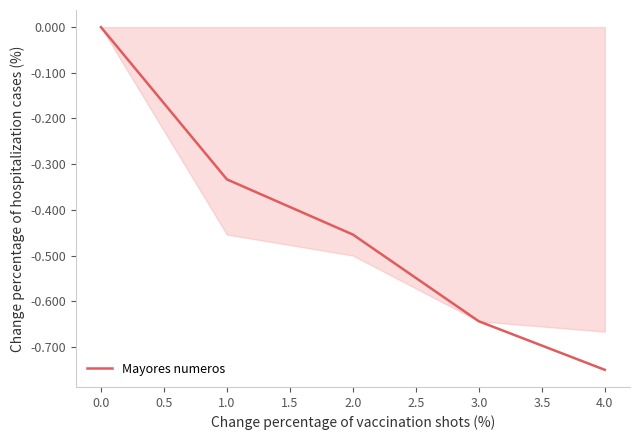

What position from the left is 3.0?

4